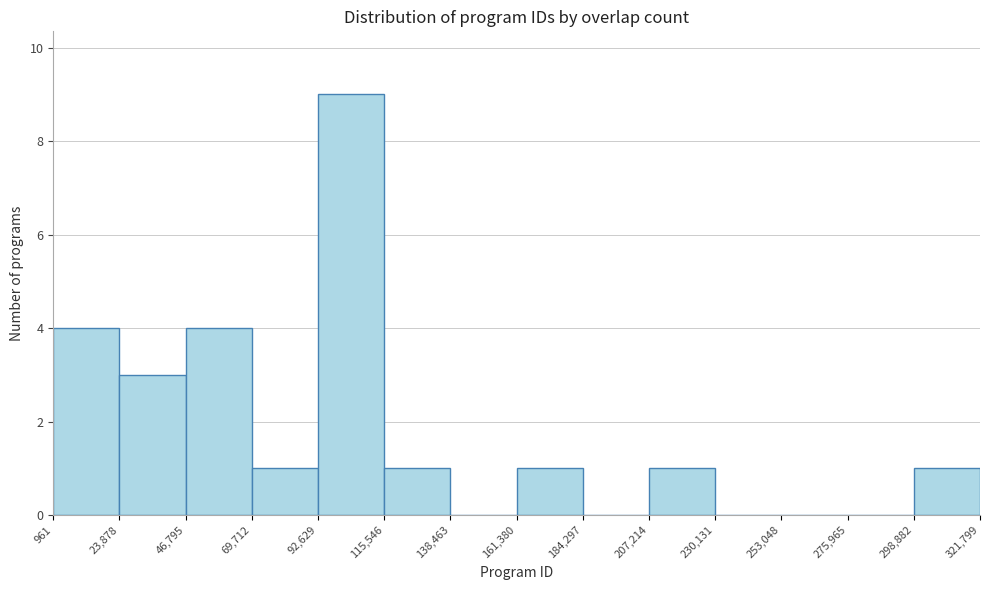

Over which range of the x-axis is the bar tallest?

92,629 to 115,546